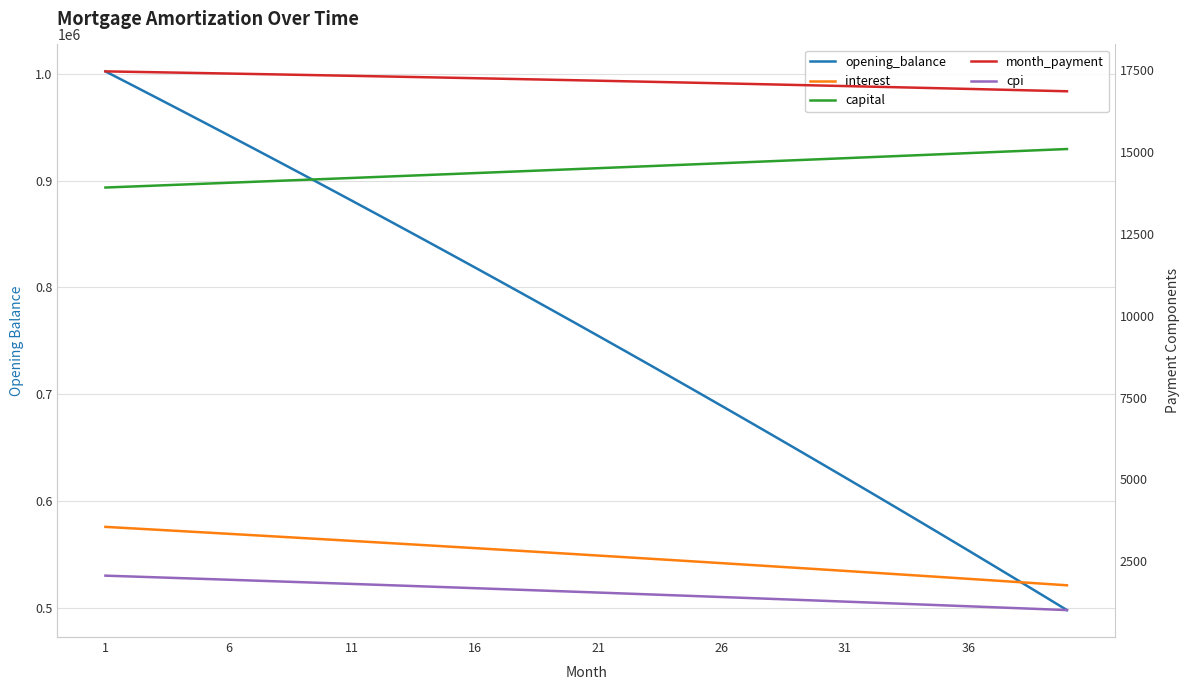

True or false: month_payment and capital cross at least once.

False